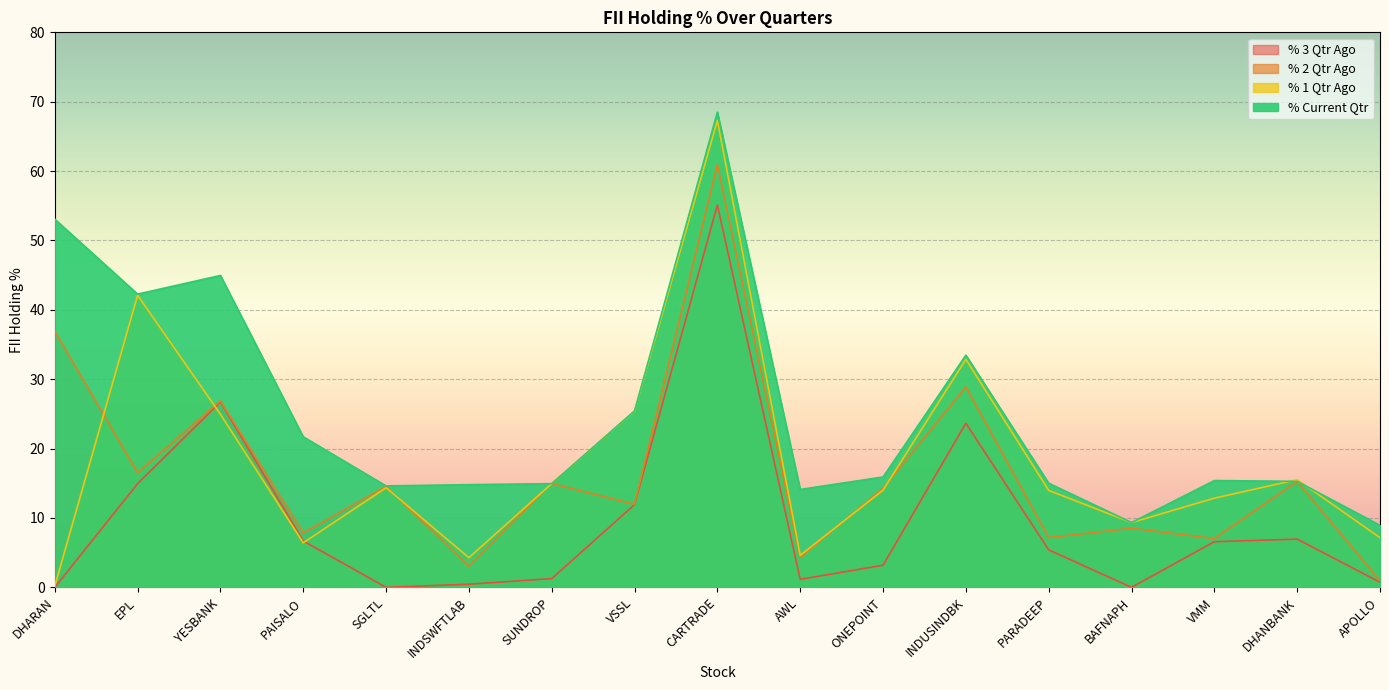

What is the difference between the maximum and minimum values in the % Current Qtr series?

59.6